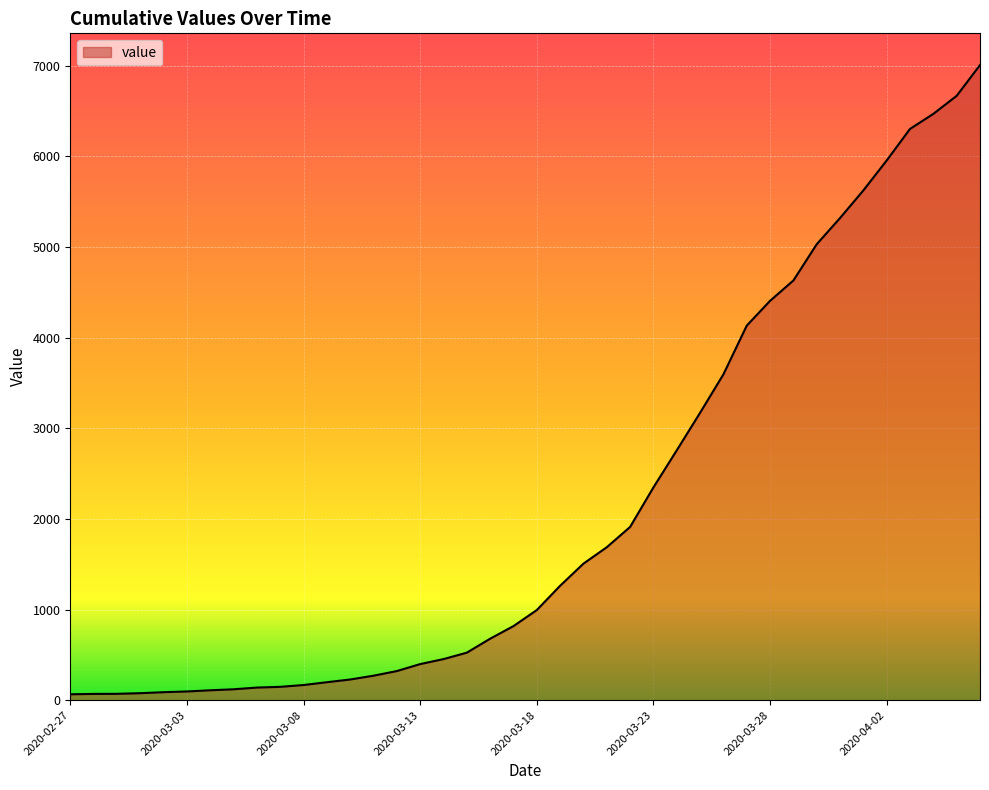

How many lines are shown in the chart?

1